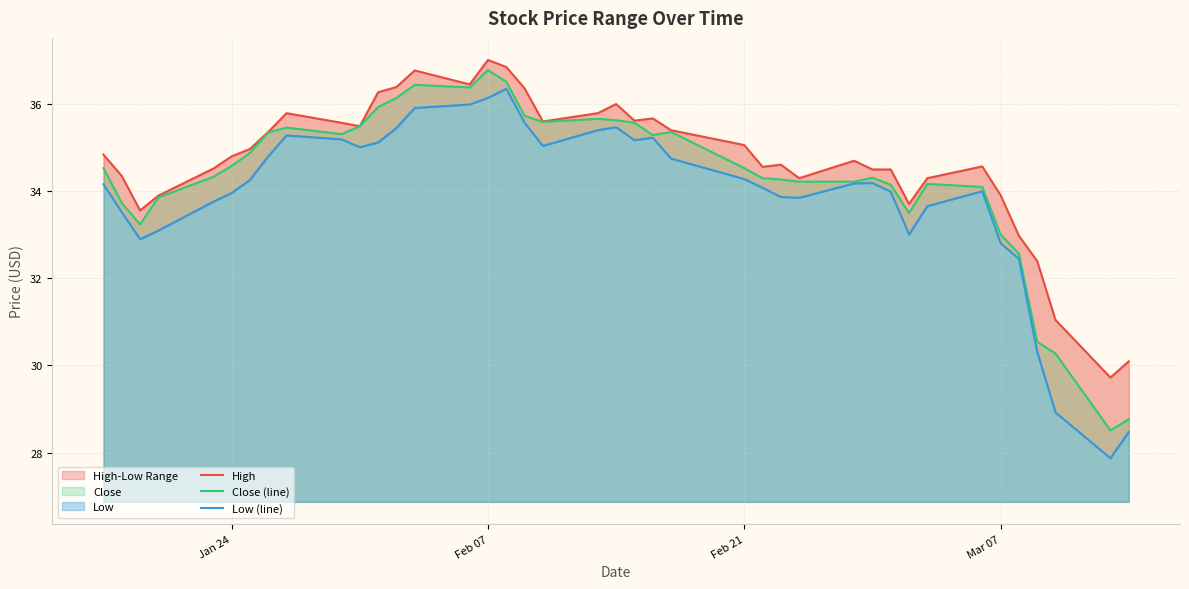

True or false: Close (line) and Low (line) intersect in this chart.

False